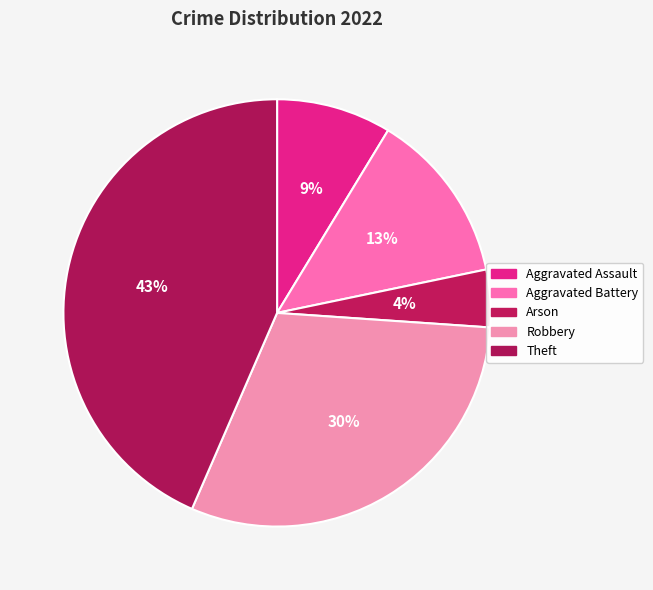

Between Theft and Arson, which is larger?

Theft